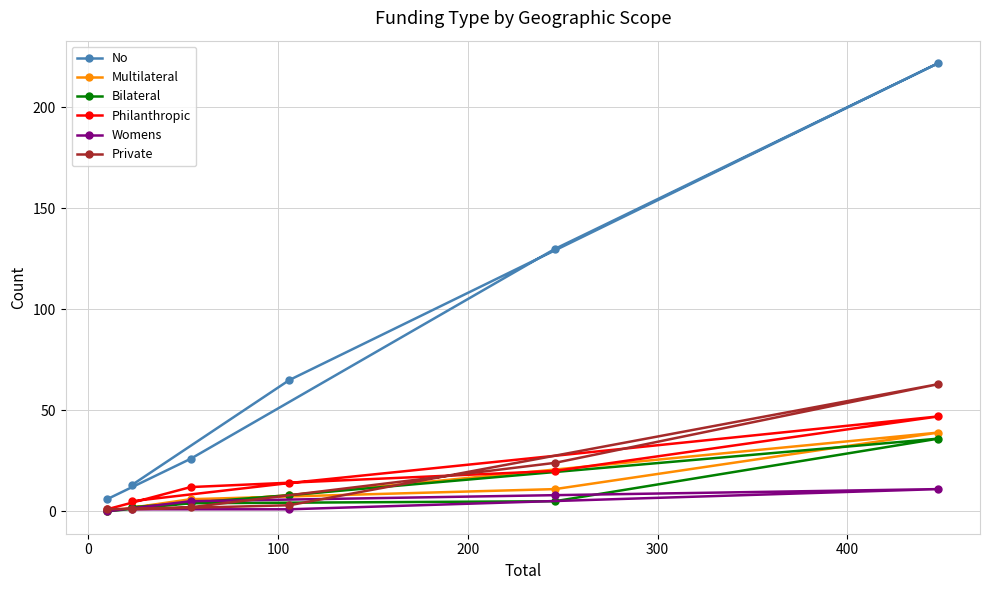

Which series has the widest spread of values?

No